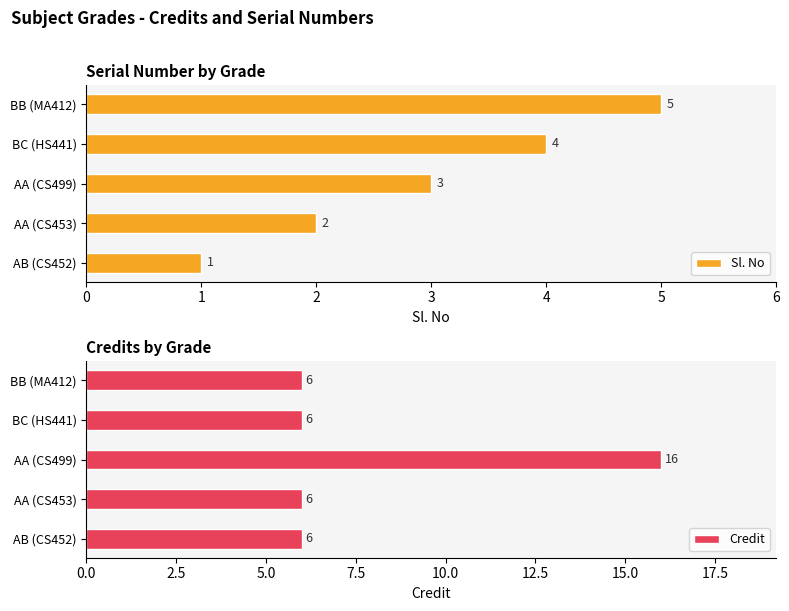

How many data points does each series have?

5